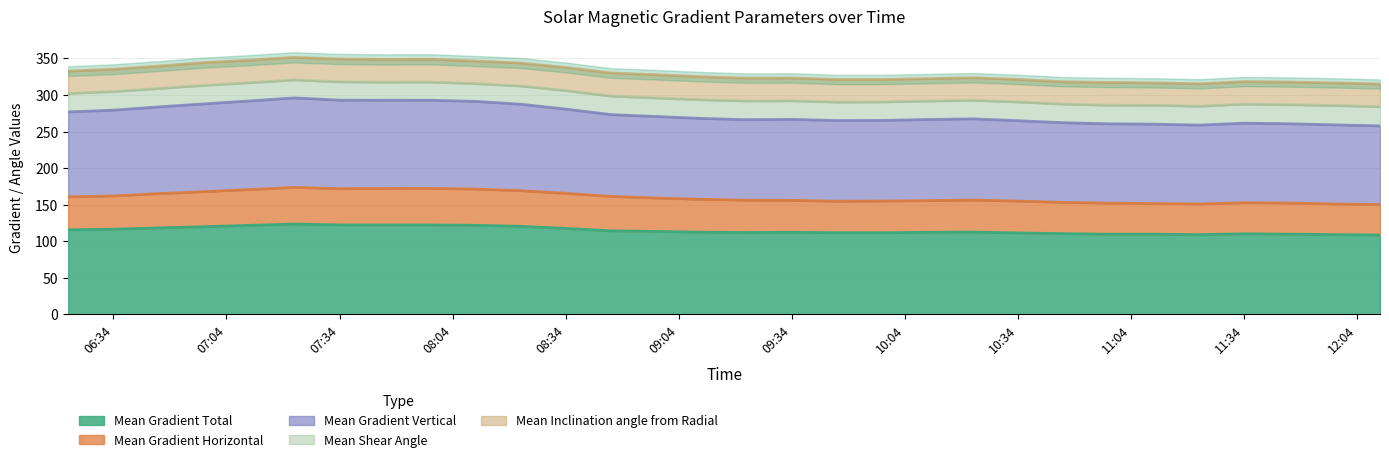

True or false: Mean Gradient Total has a value of 111.4 at 10:34.

True